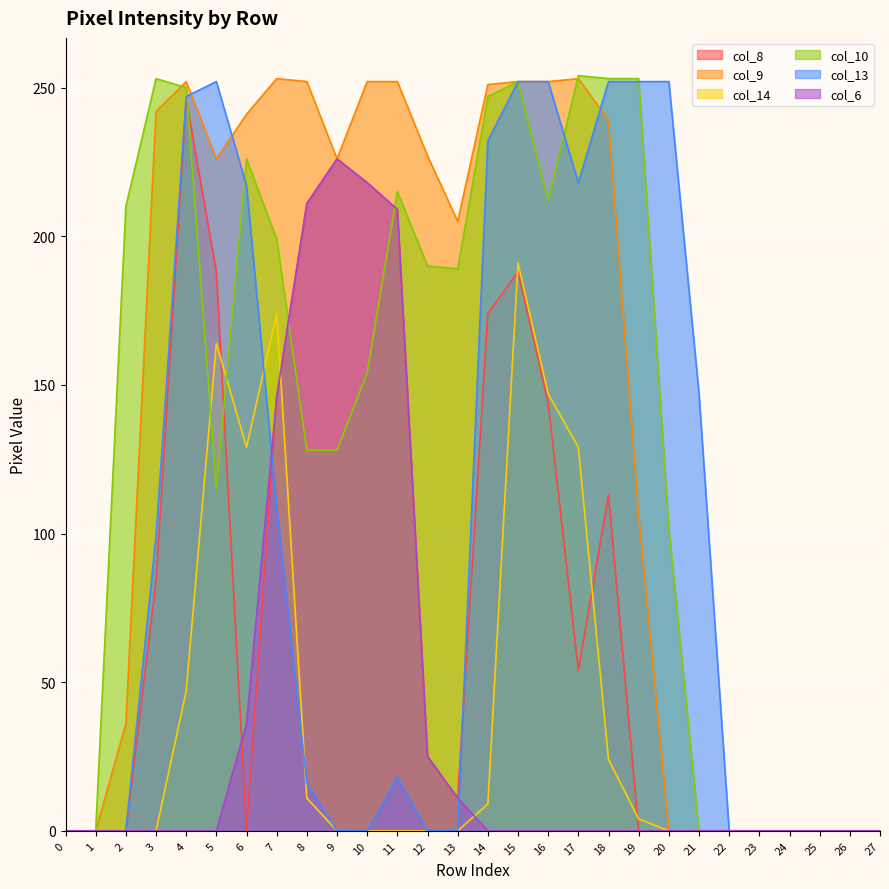

What is the total value across all series at 21?

147